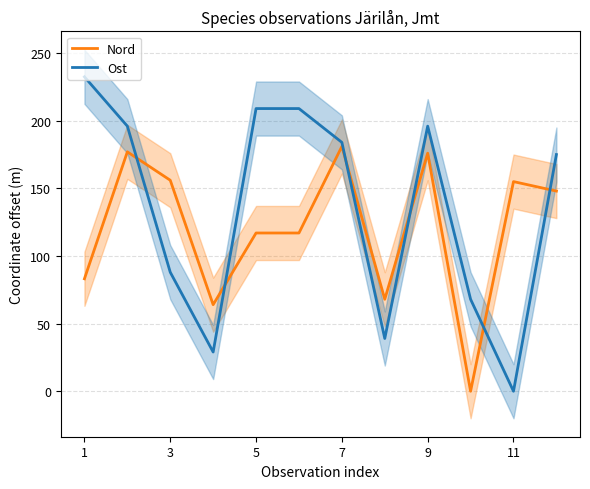

How many values in the Nord series exceed 148?

5